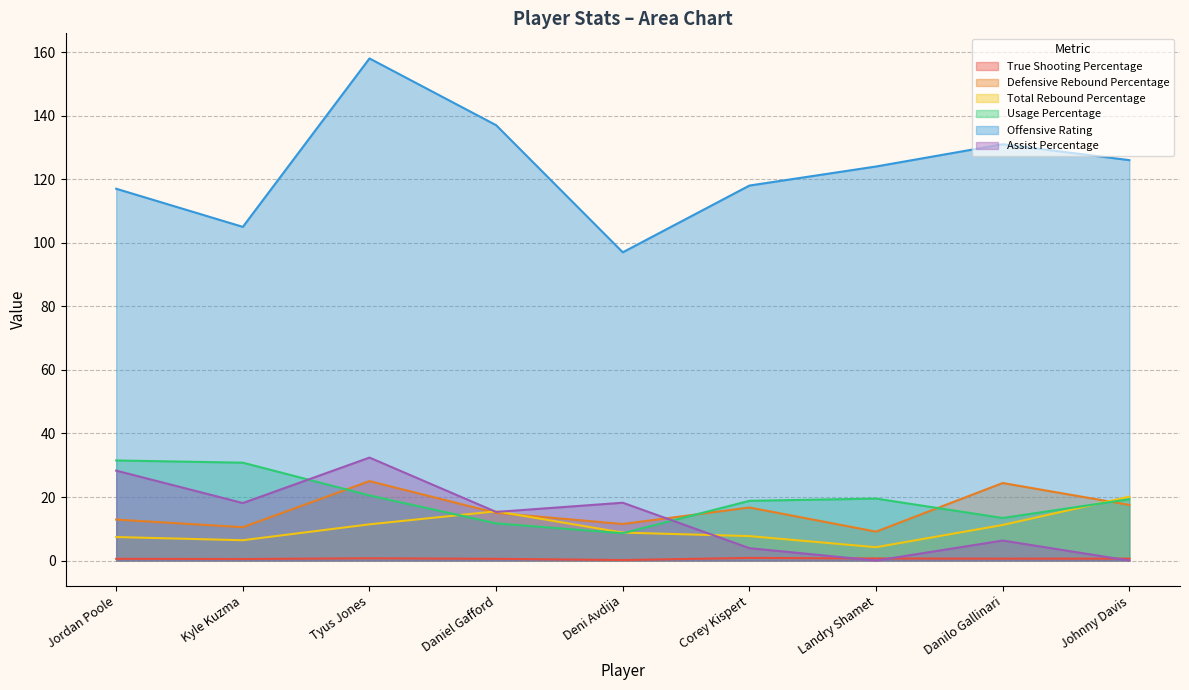

Reading left to right, list all the values displayed in this chart.

True Shooting Percentage: 0.5	0.5	0.7	0.5	0.2	0.8	0.7	0.6	0.6
Defensive Rebound Percentage: 12.9	10.5	25.0	15.0	11.5	16.7	9.1	24.4	17.5
Total Rebound Percentage: 7.4	6.4	11.4	15.5	8.8	7.7	4.2	11.2	20.1
Usage Percentage: 31.5	30.8	20.5	11.7	8.6	18.8	19.5	13.4	19.3
Offensive Rating: 117.0	105.0	158.0	137.0	97.0	118.0	124.0	131.0	126.0
Assist Percentage: 28.3	18.1	32.4	15.3	18.2	3.9	0.0	6.3	0.0